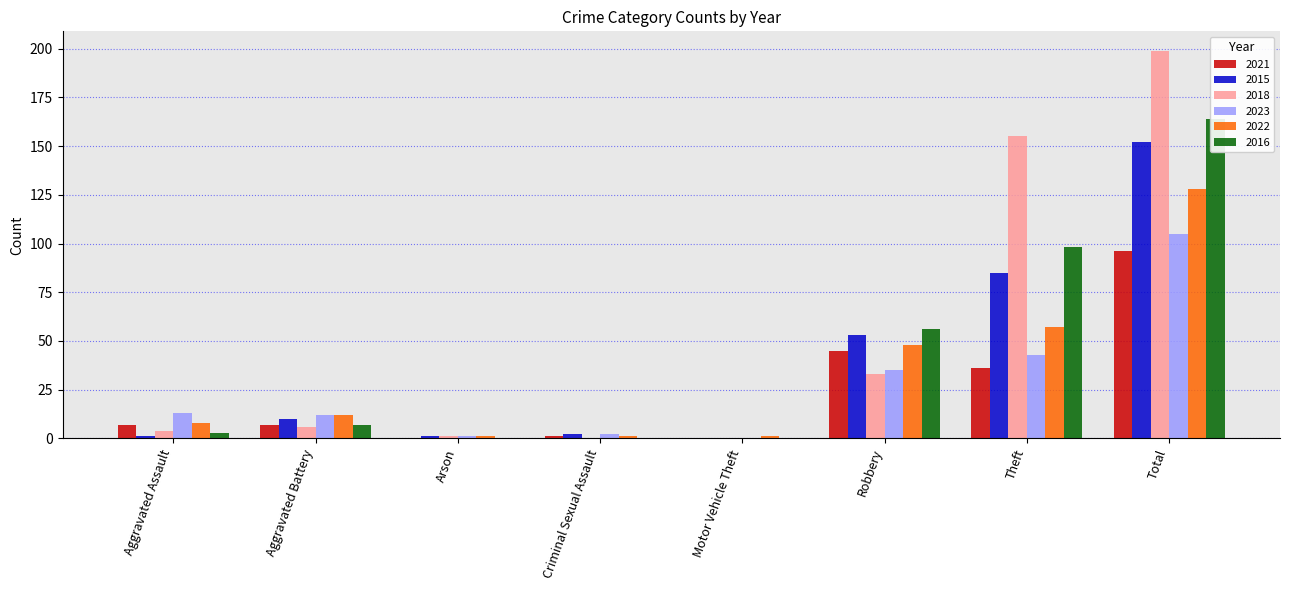

At which category is the sum across all series the highest?

Total